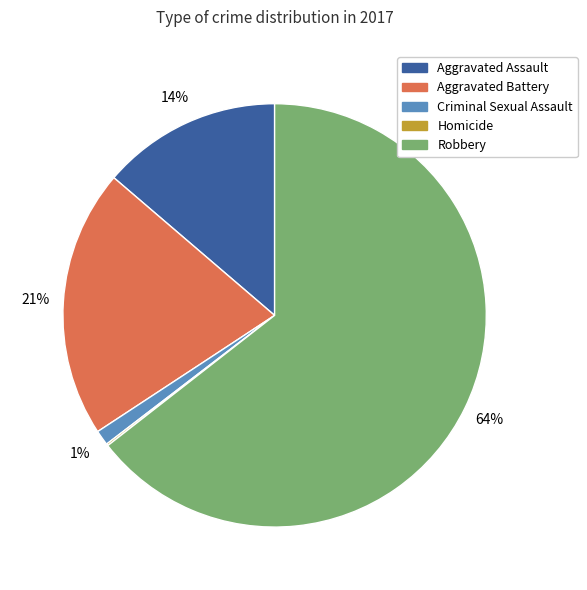

The Aggravated Assault slice represents 14% of the pie. True or false?

True